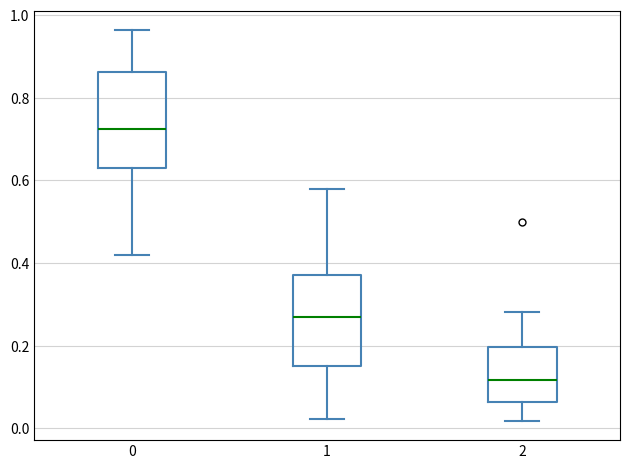

Which box's median line is the highest?

0